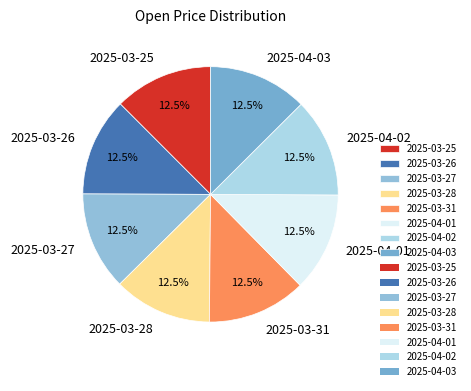

Approximately how many times larger is the value at 2025-04-03 compared to 2025-03-31?

1.0